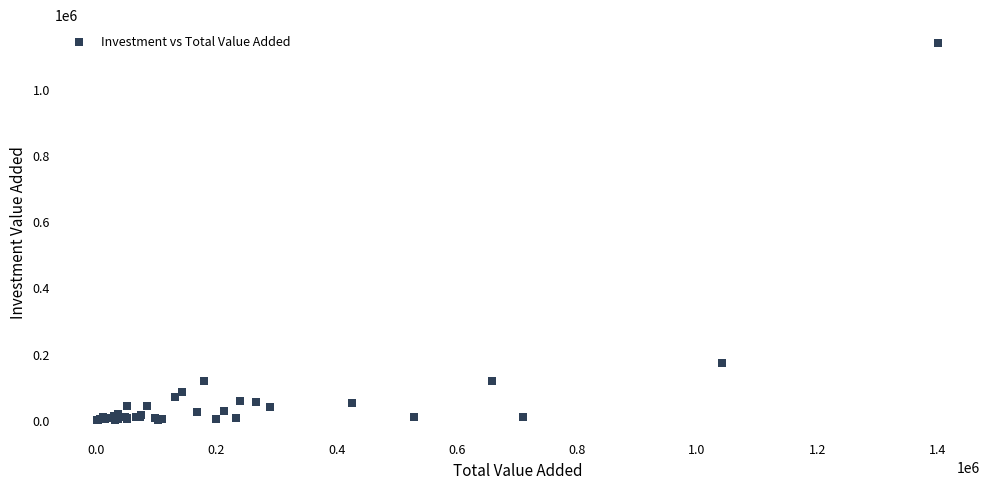

What Y value in the scatter plot is closest to 569677?

172974.9